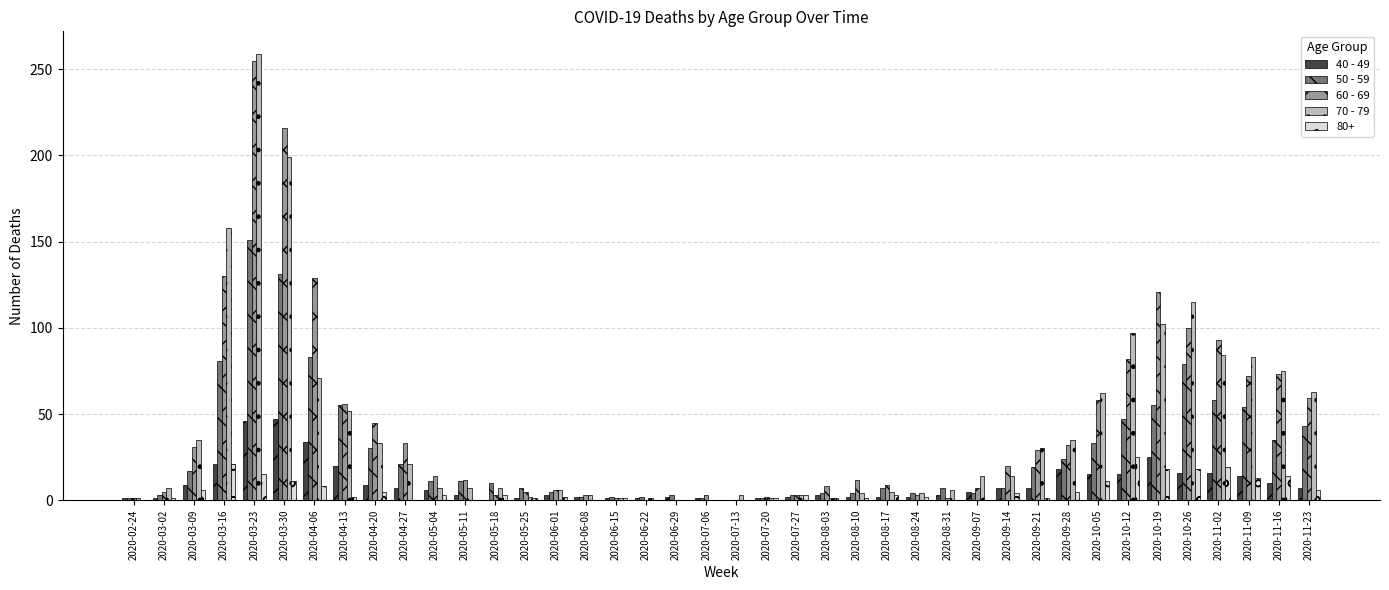

How many distinct data groups are displayed?

5